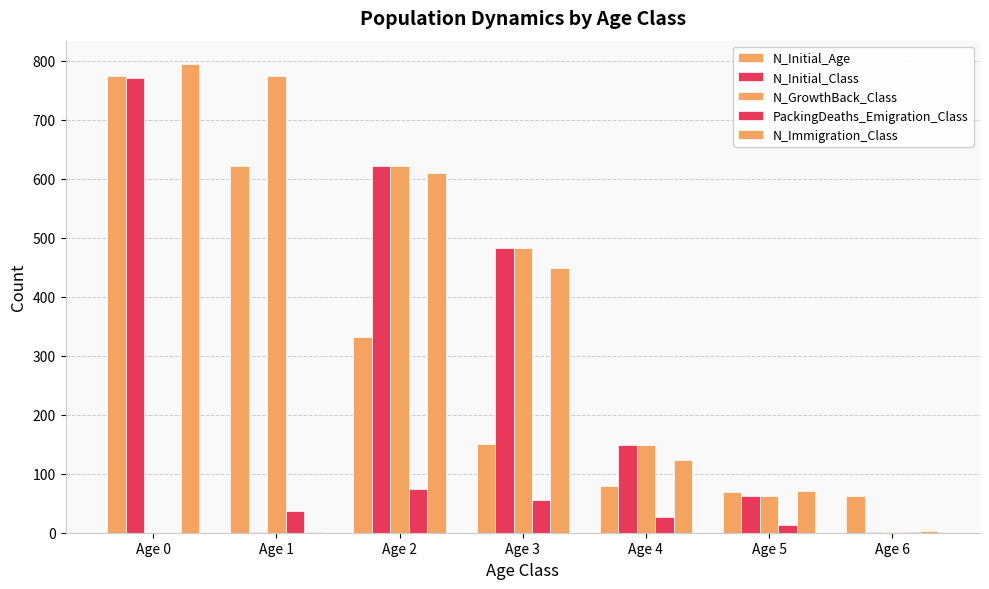

What is the approximate value of PackingDeaths_Emigration_Class at Age 2?

74